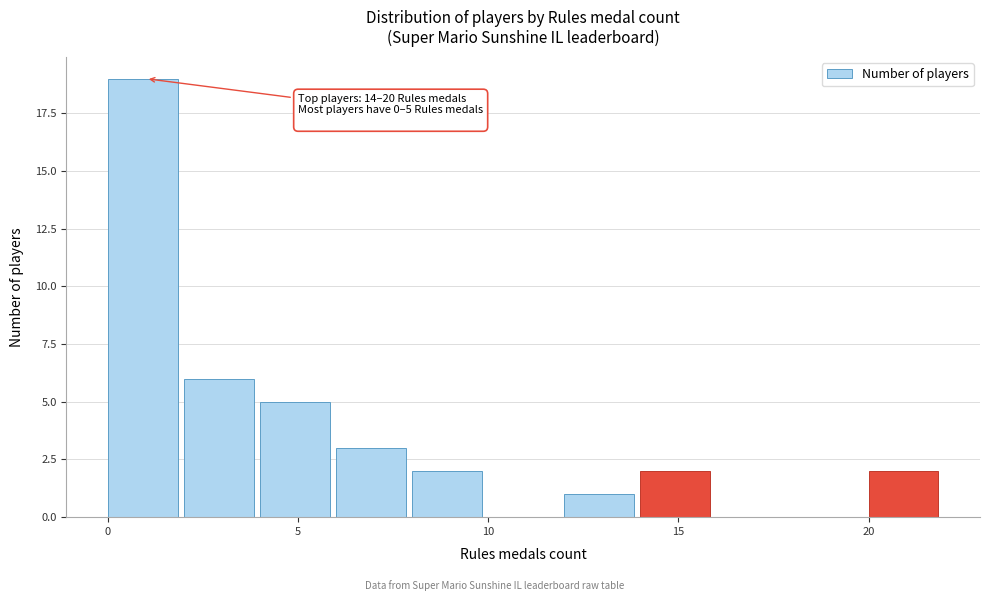

Which range on the x-axis has the tallest bar?

0 to 2